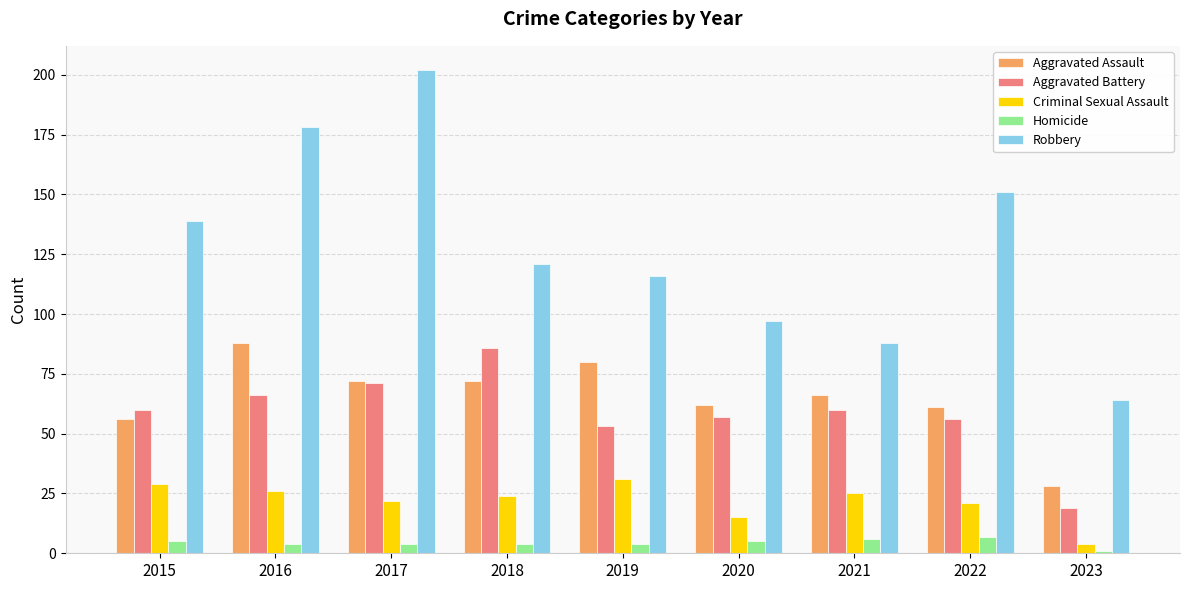

What is the sum of all Aggravated Assault values?

585